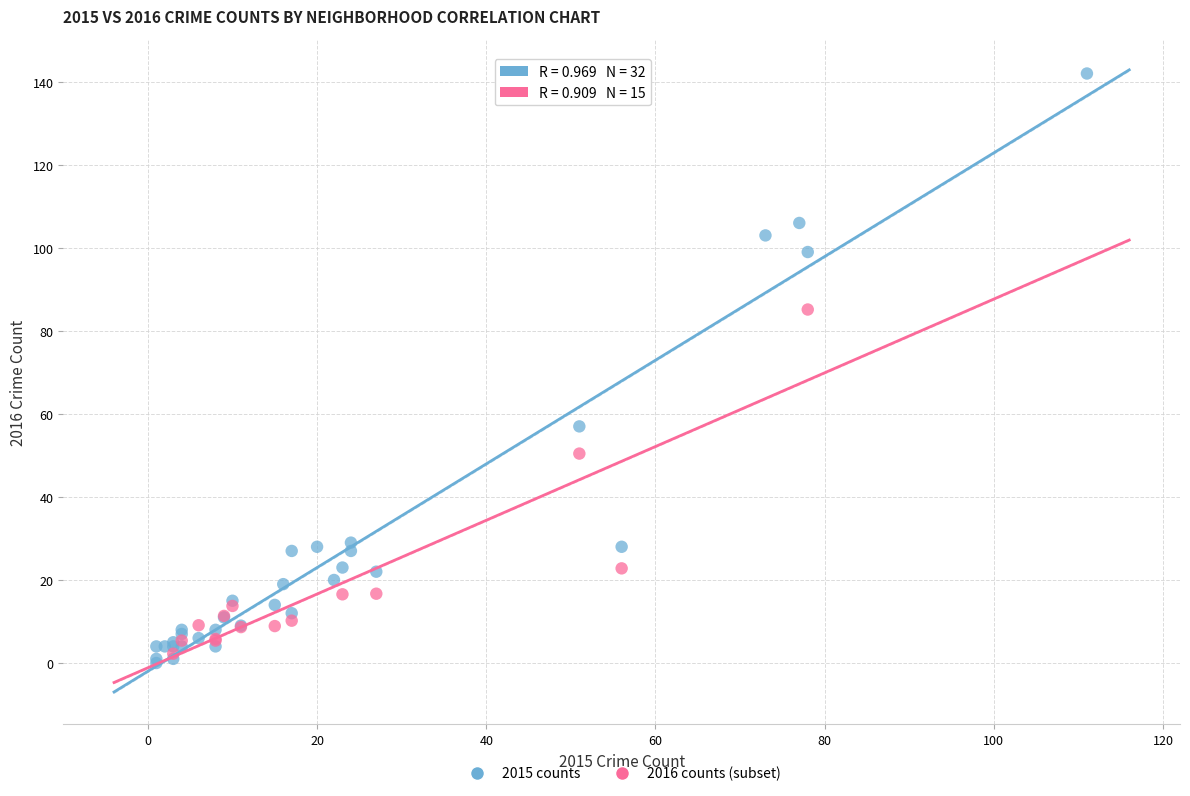

Which series reaches the maximum Y coordinate?

2015 counts